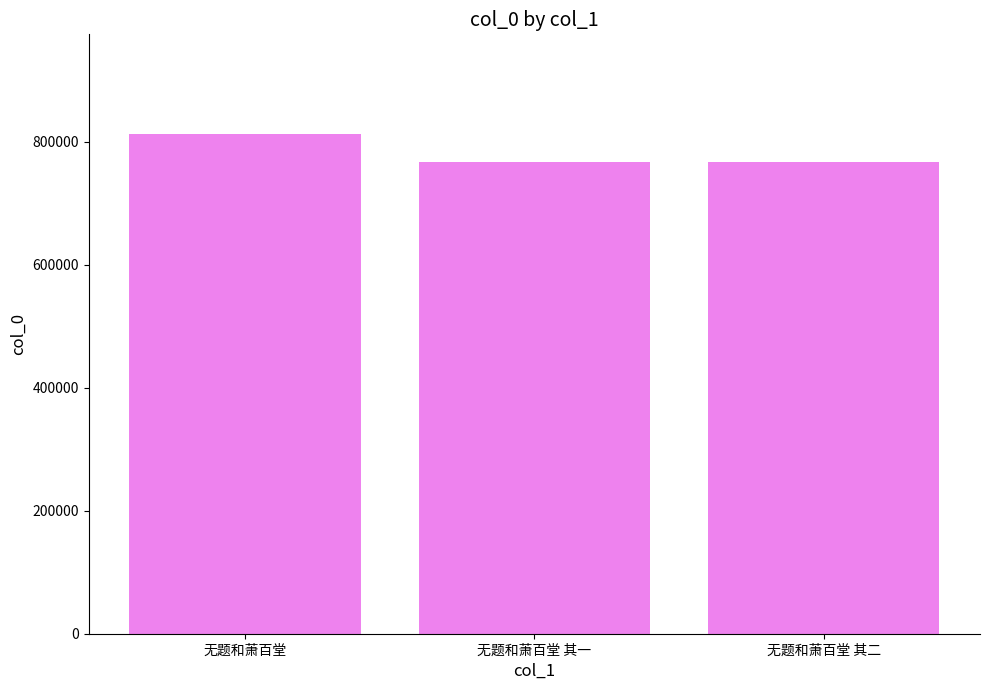

What is the change in value from 无题和萧百堂 to 无题和萧百堂 其二?

-44418